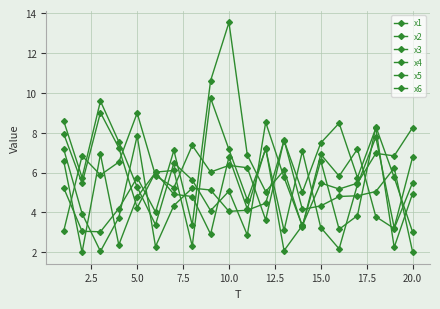

Does the chart have visible grid lines?

Yes